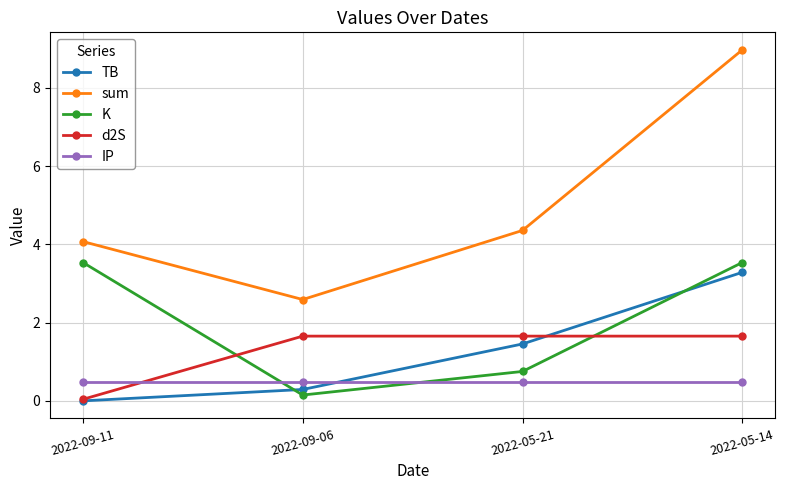

Which series ends up on top after the final intersection of K and TB?

K